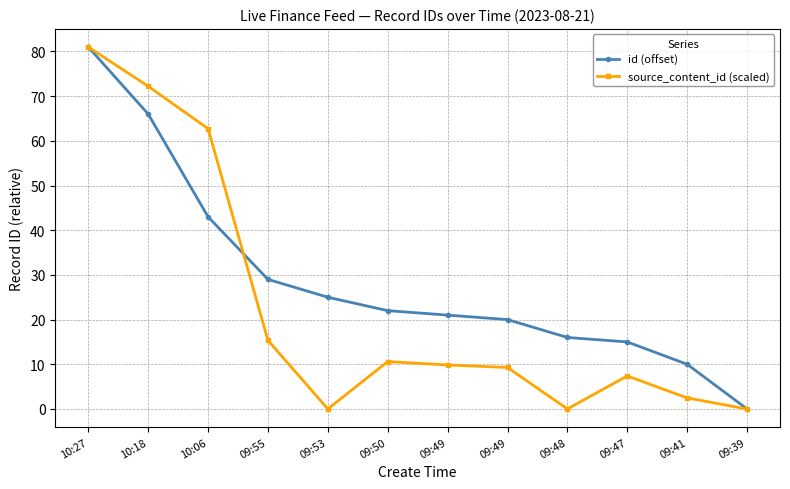

Between 09:48 and 09:41, which is larger?

09:48